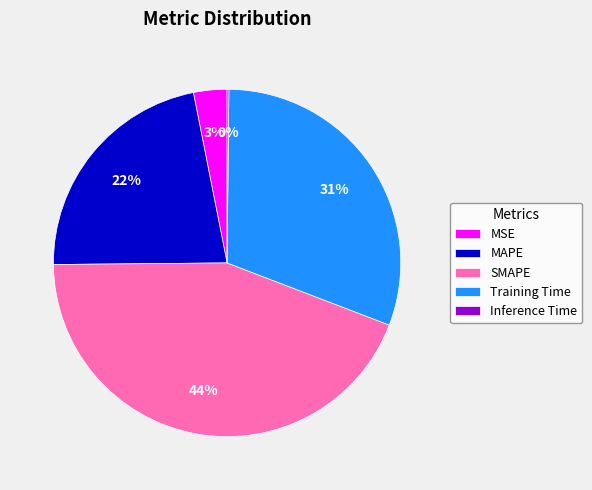

Which category has the biggest portion of the pie?

SMAPE